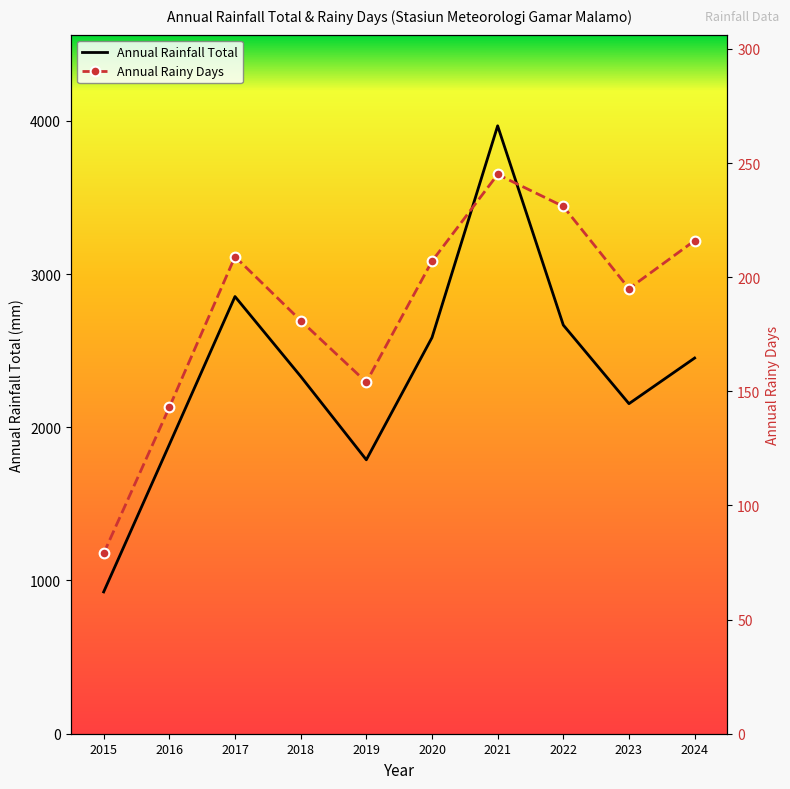

At which category does Annual Rainy Days reach its first local peak?

2017